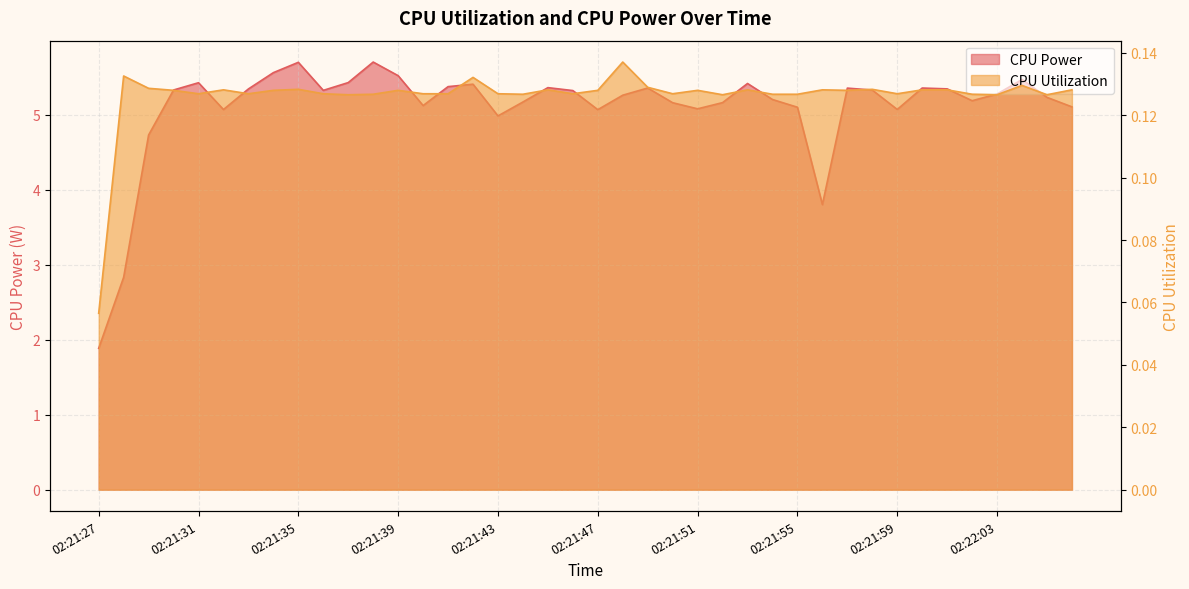

Between 02:21:34 and 02:21:41, which is larger?

02:21:34